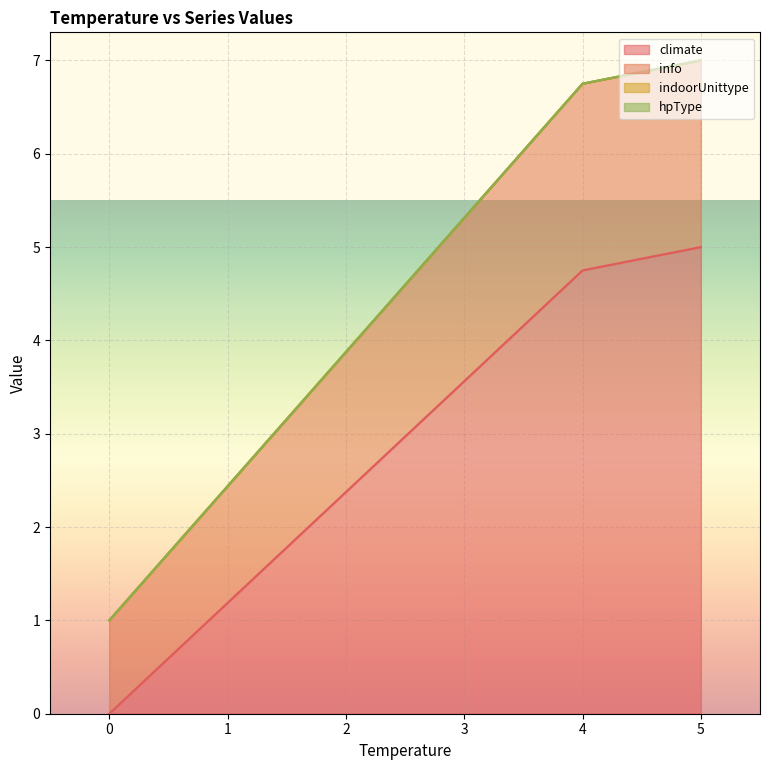

Does the chart display data point markers on the line(s)?

No